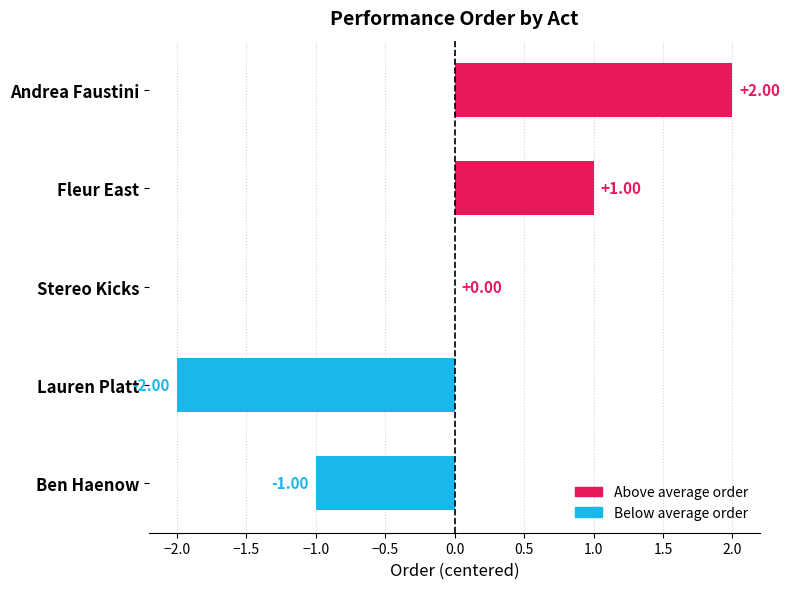

Where is the data nearest to the value 0?

Stereo Kicks